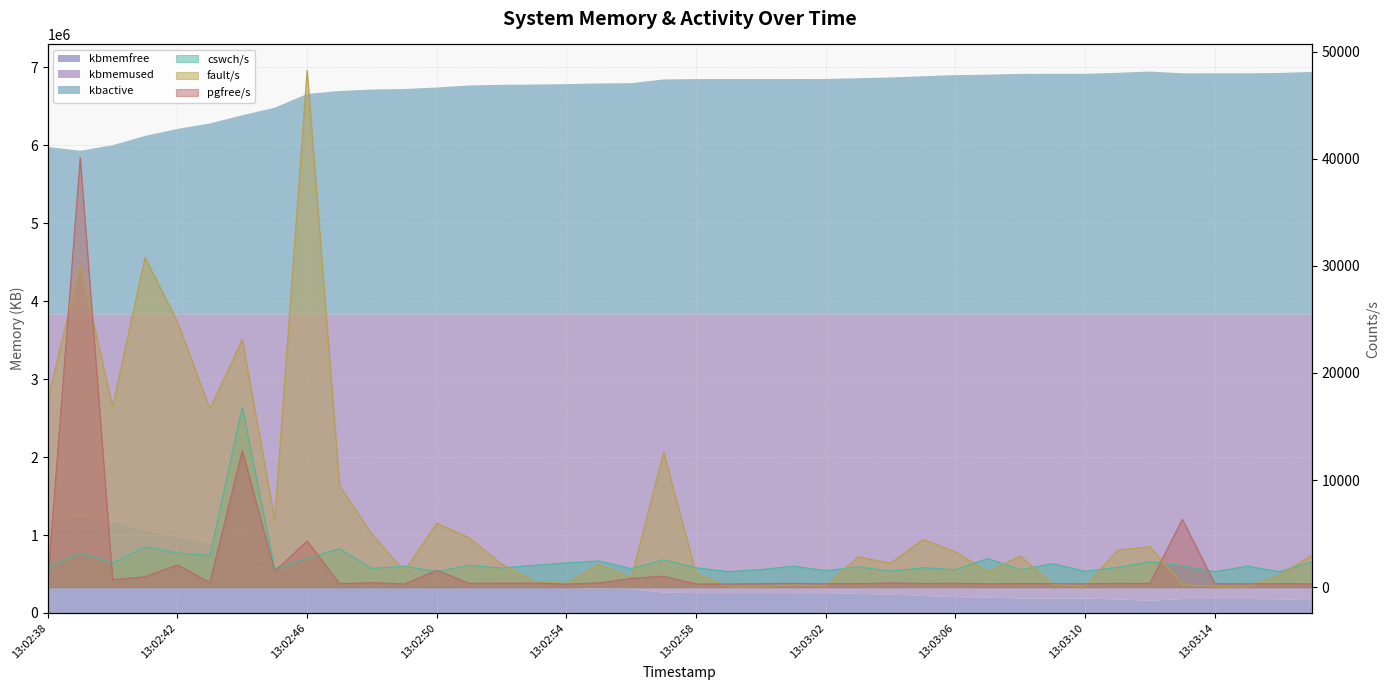

True or false: pgfree/s has more than 1 points higher than both neighbors.

True